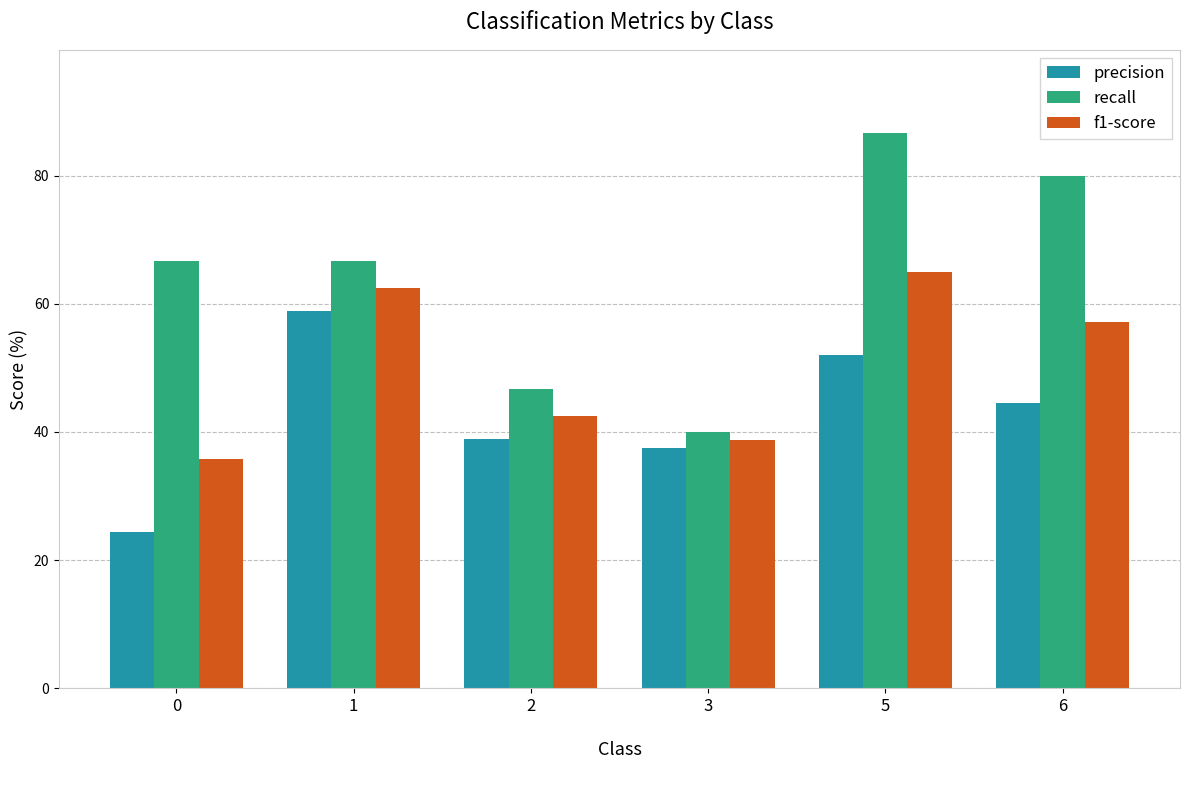

List the series in order of their overall mean, lowest first.

precision, f1-score, recall